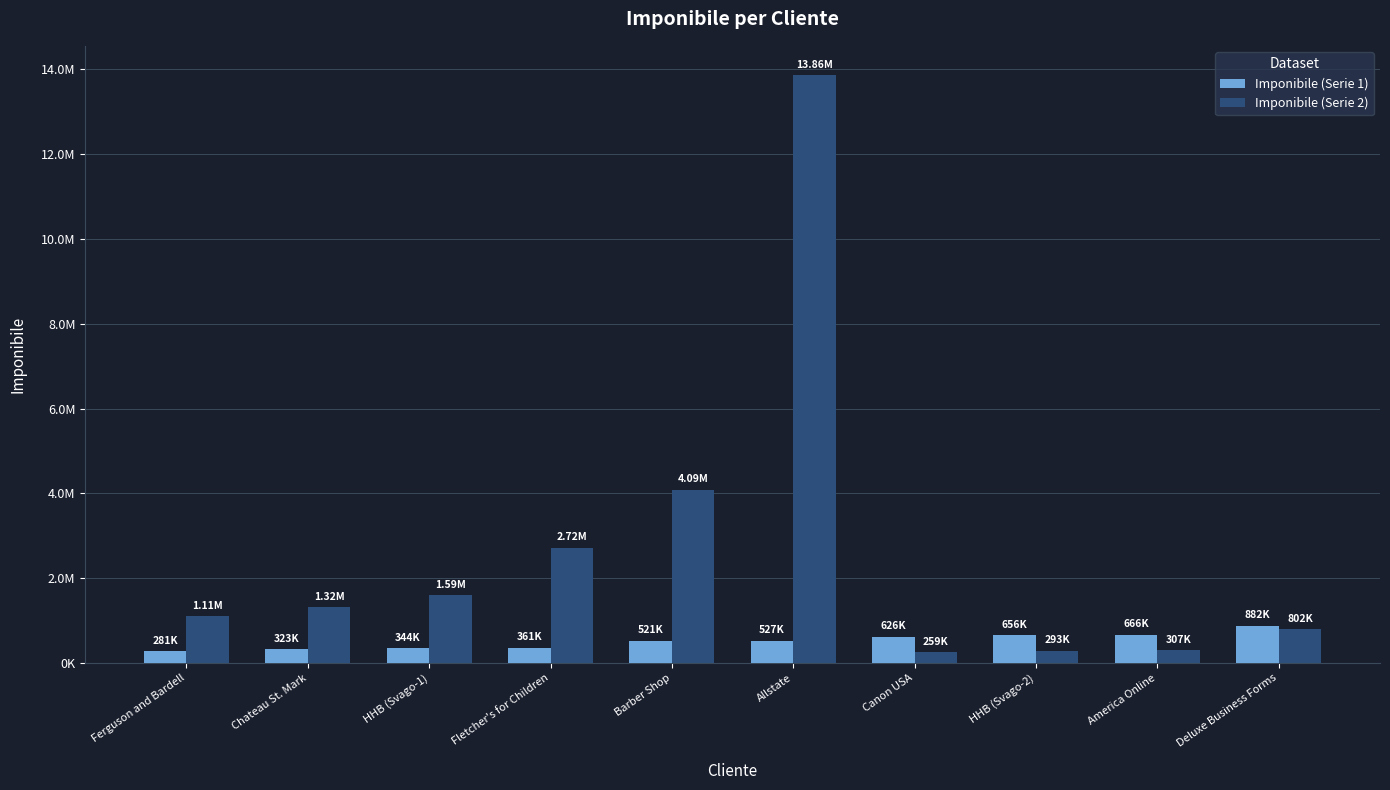

What are all the series names shown in the legend?

Imponibile (Serie 1), Imponibile (Serie 2)